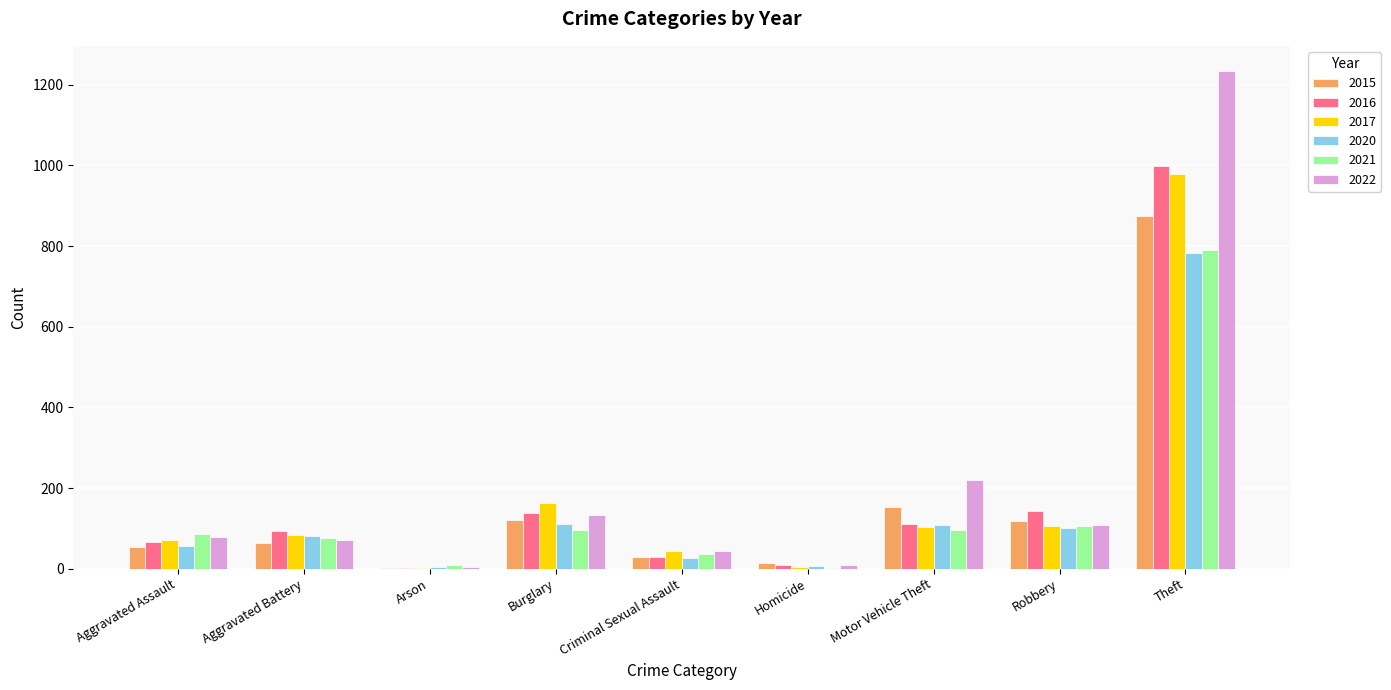

Does the chart contain stacked bars?

No